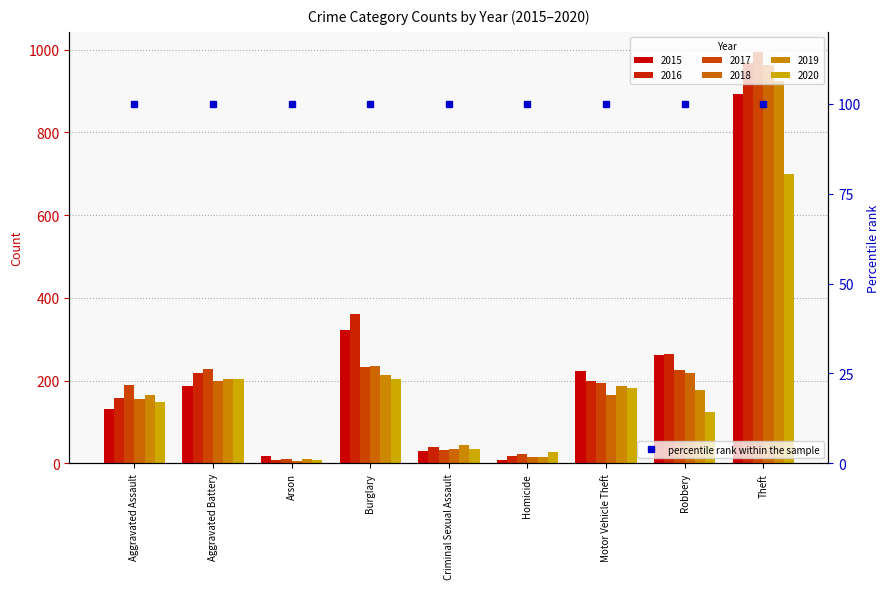

List the series in order of their peak value, highest first.

2017, 2016, 2018, 2019, 2015, 2020